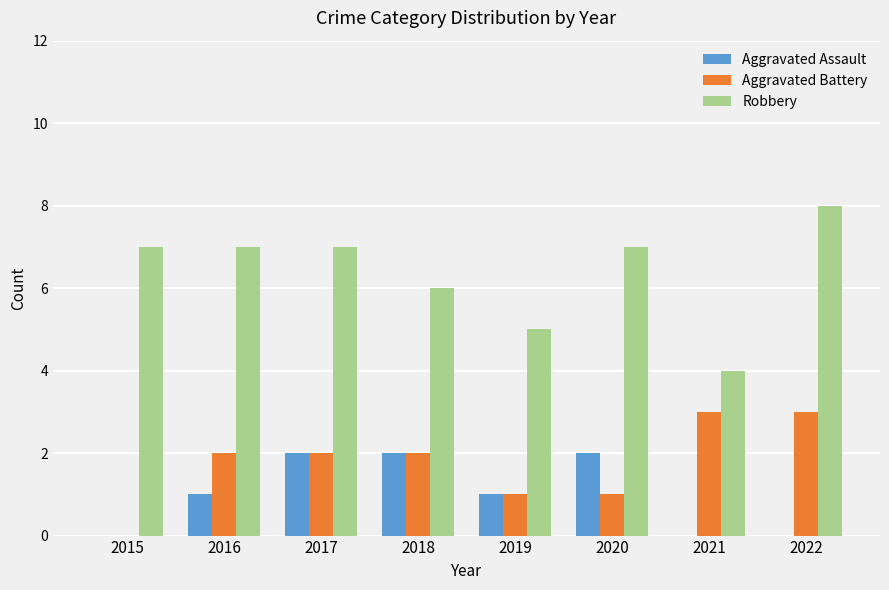

Read the Robbery value at 2016.

7